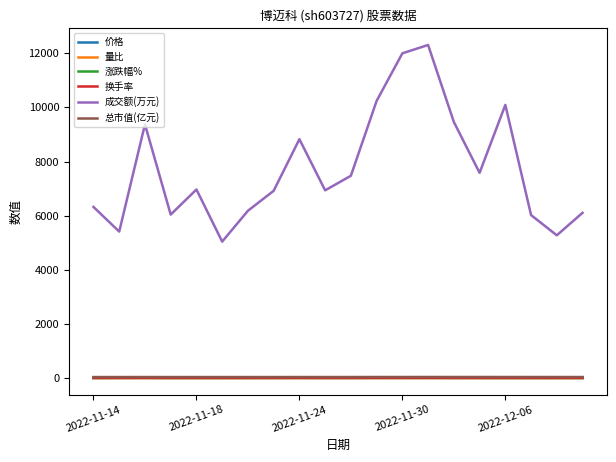

Is this an area chart (filled region under the line)?

No